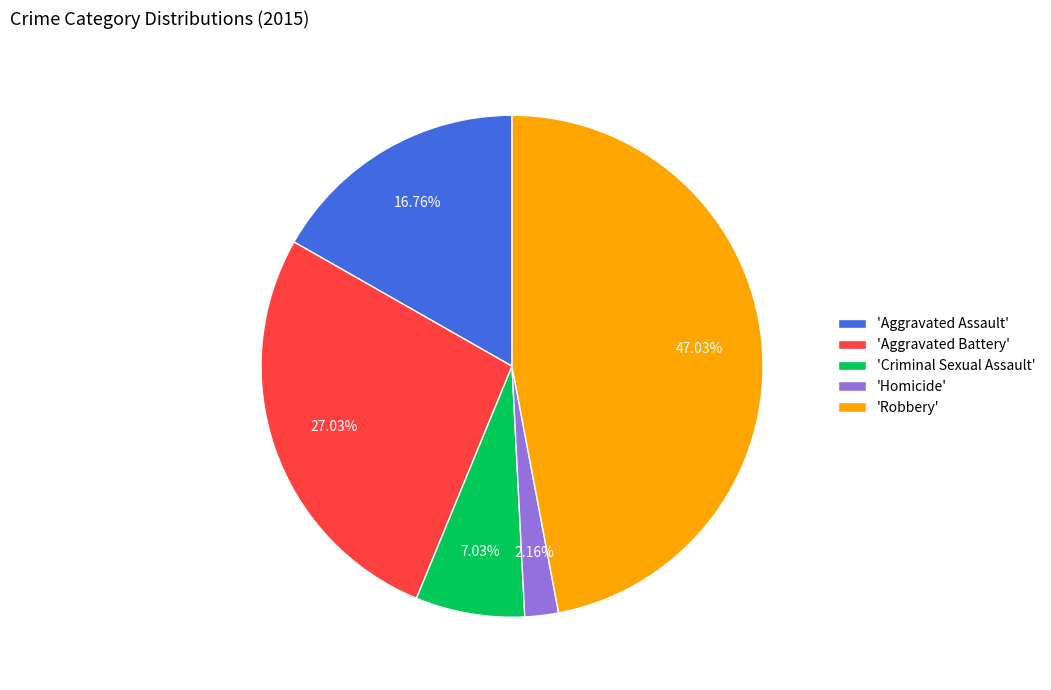

Combined, do 'Robbery' and 'Aggravated Battery' account for over 50%?

Yes